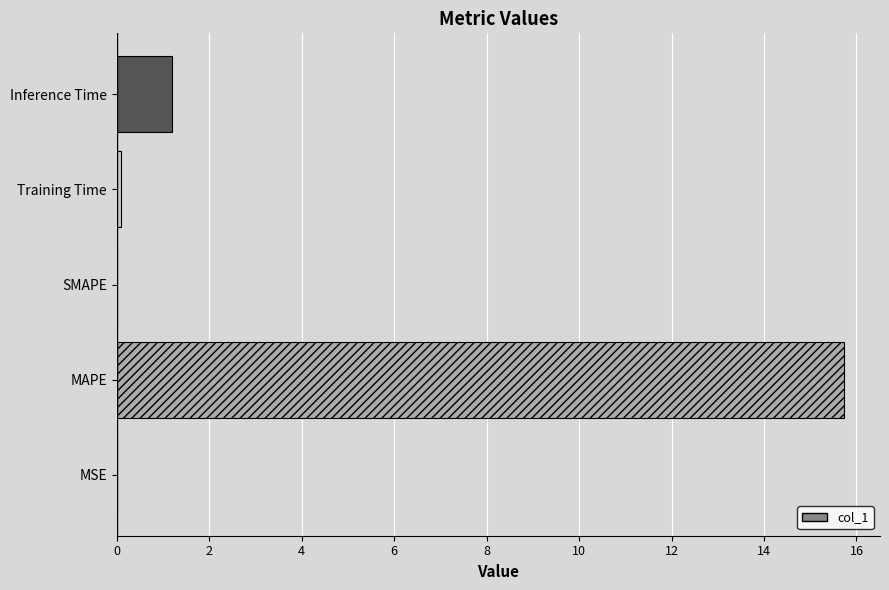

At which label is the value closest to 7?

Inference Time